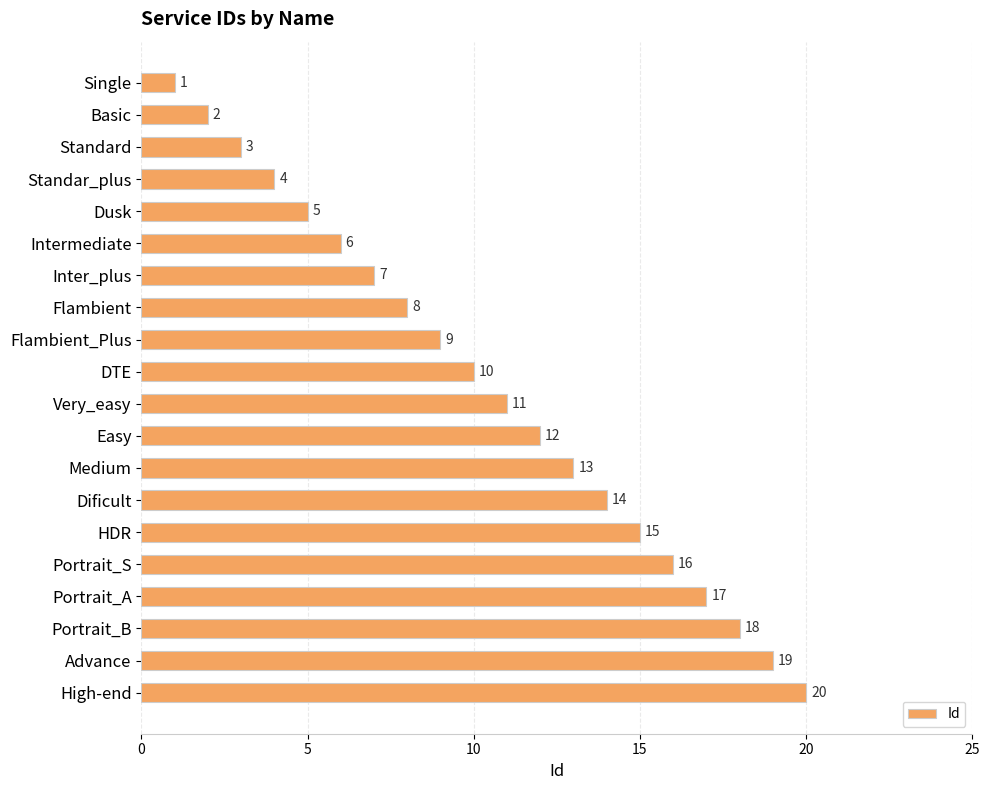

The value at Portrait_S is 26. True or false?

False